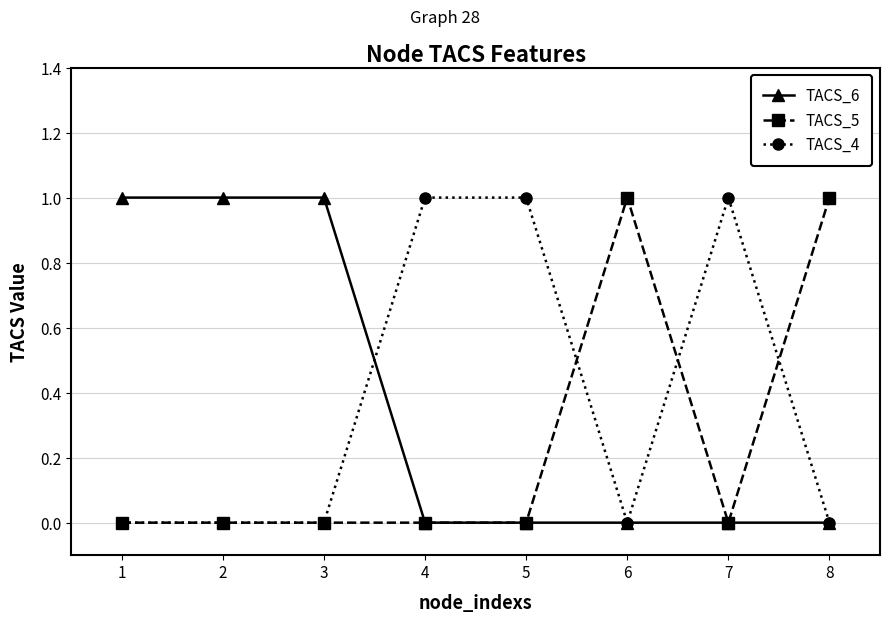

What is the value of the TACS_6 point at the 3rd from the left?

1